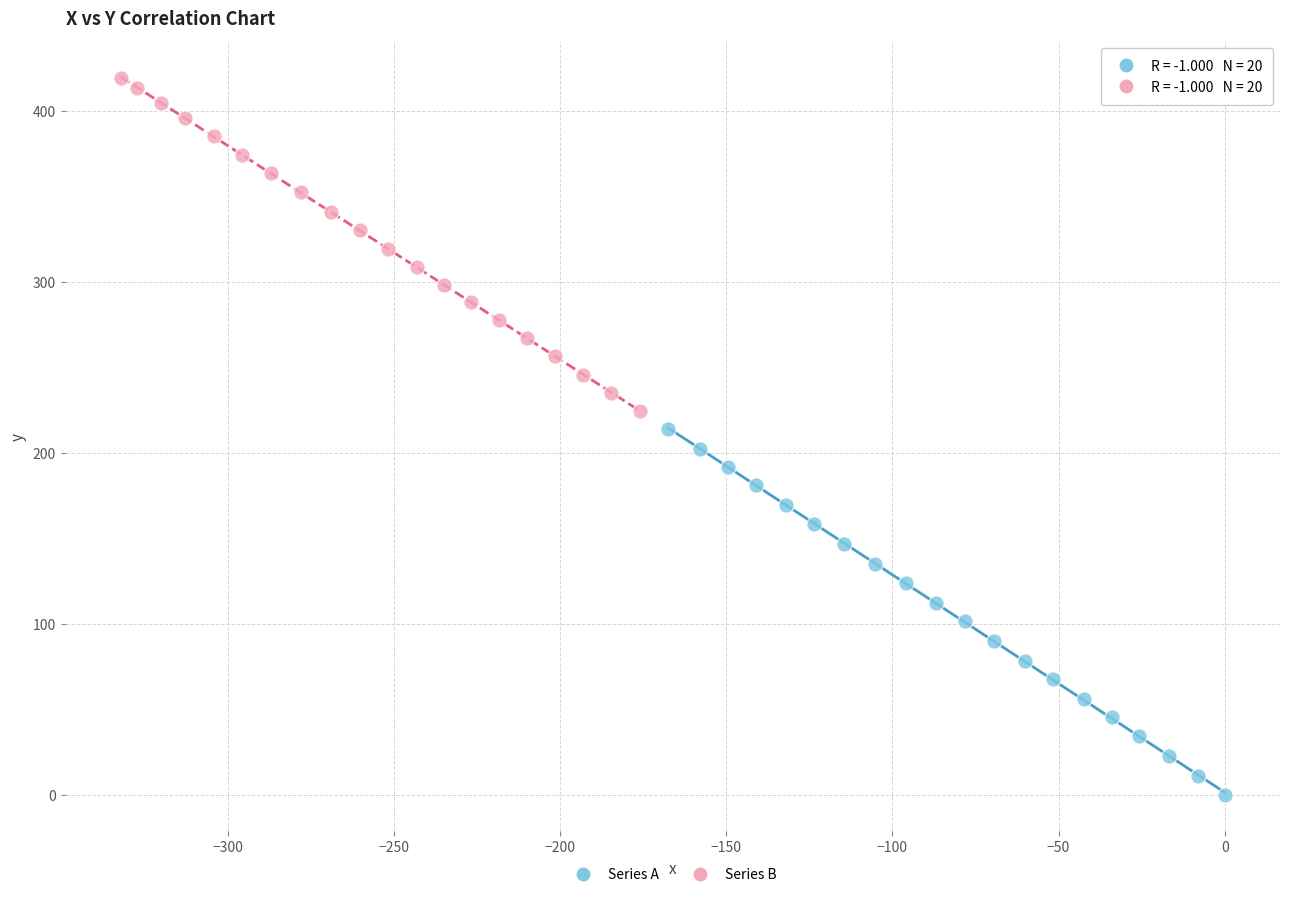

Which series contains the lowest Y value?

Series A